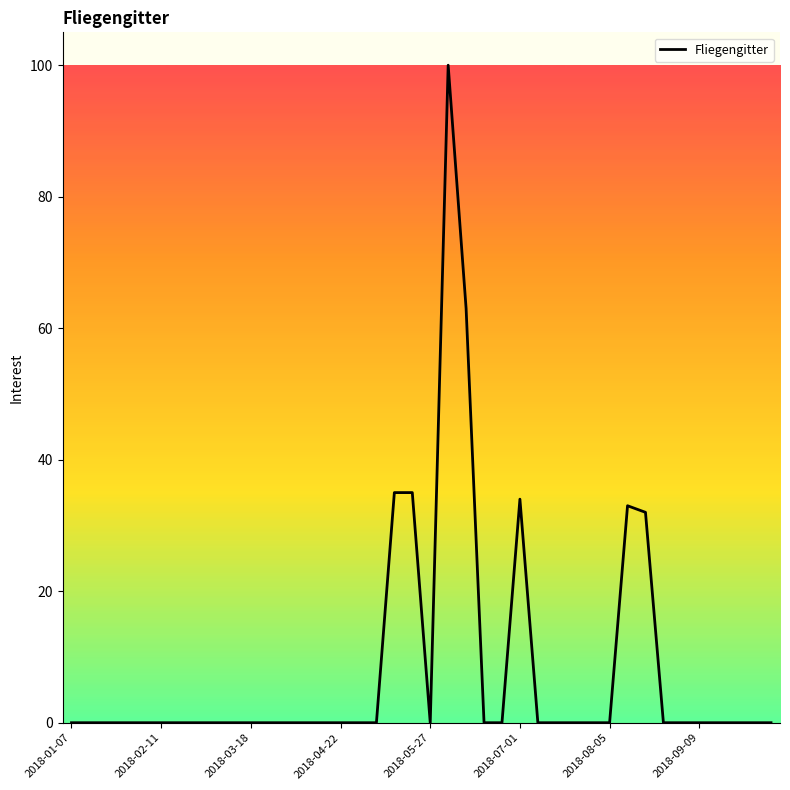

What is the difference between the maximum and minimum values?

100